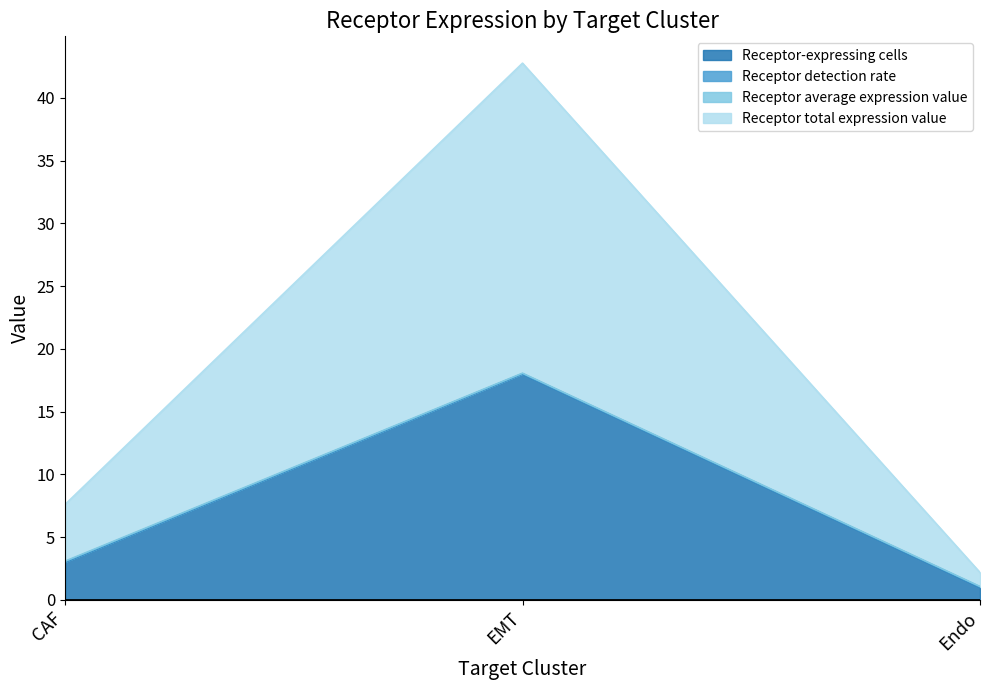

Is the value of Receptor-expressing cells at Endo greater than the value of Receptor total expression value at EMT?

No